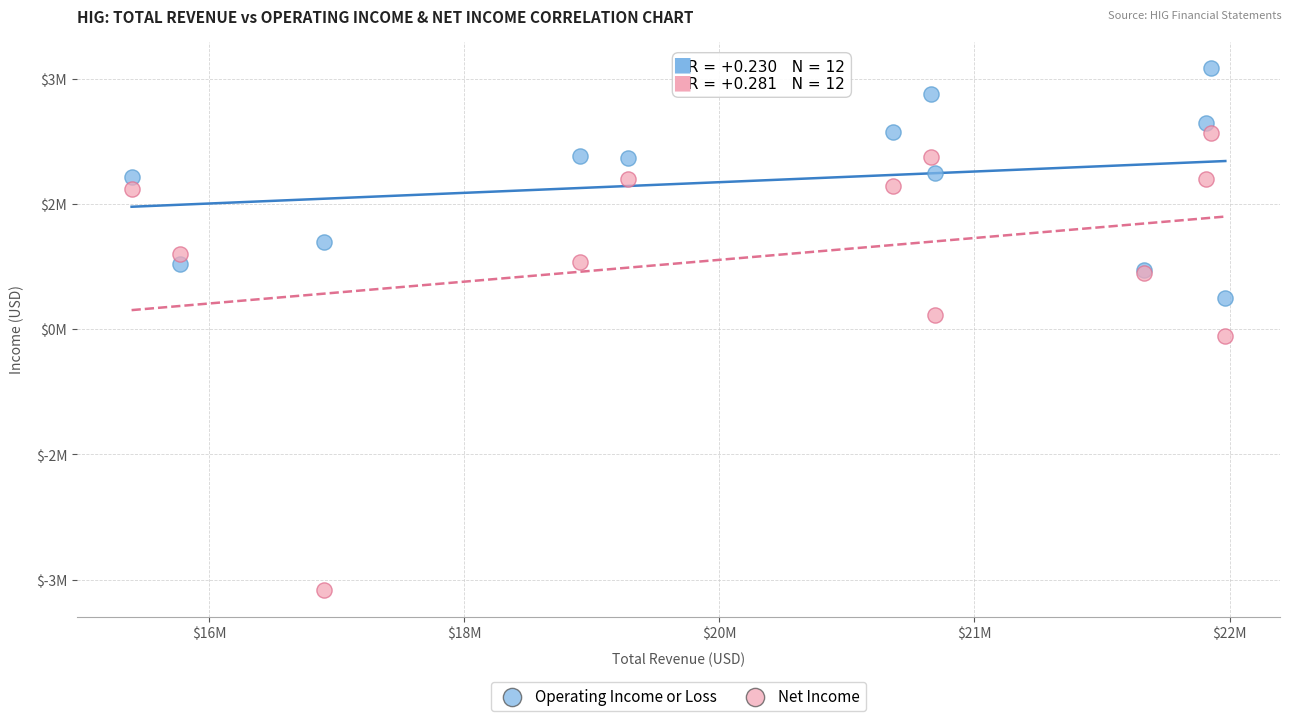

What are all the series names shown in the legend?

Operating Income or Loss, Net Income